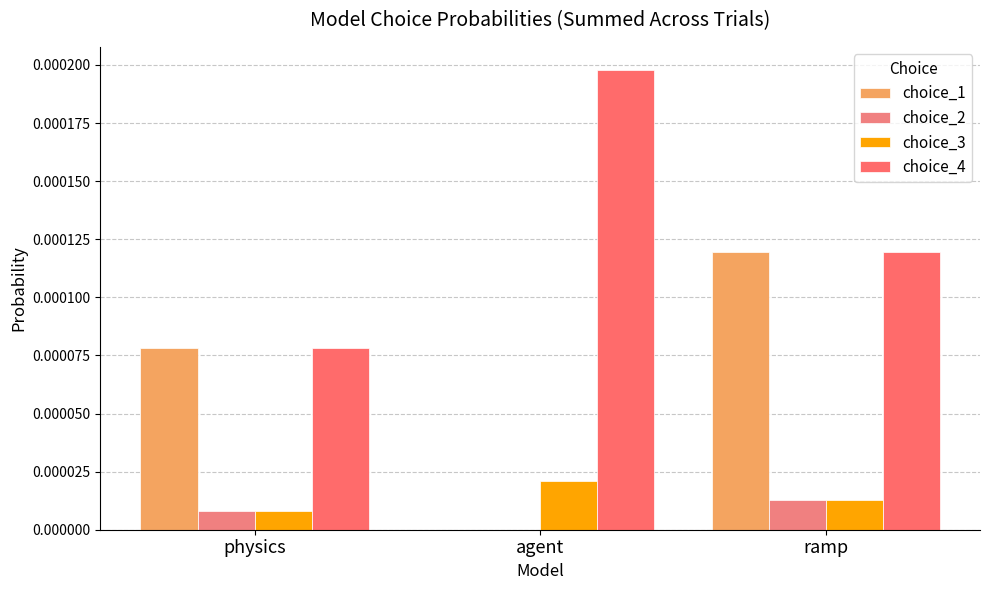

What is the label of the 1st bar from the right?

ramp